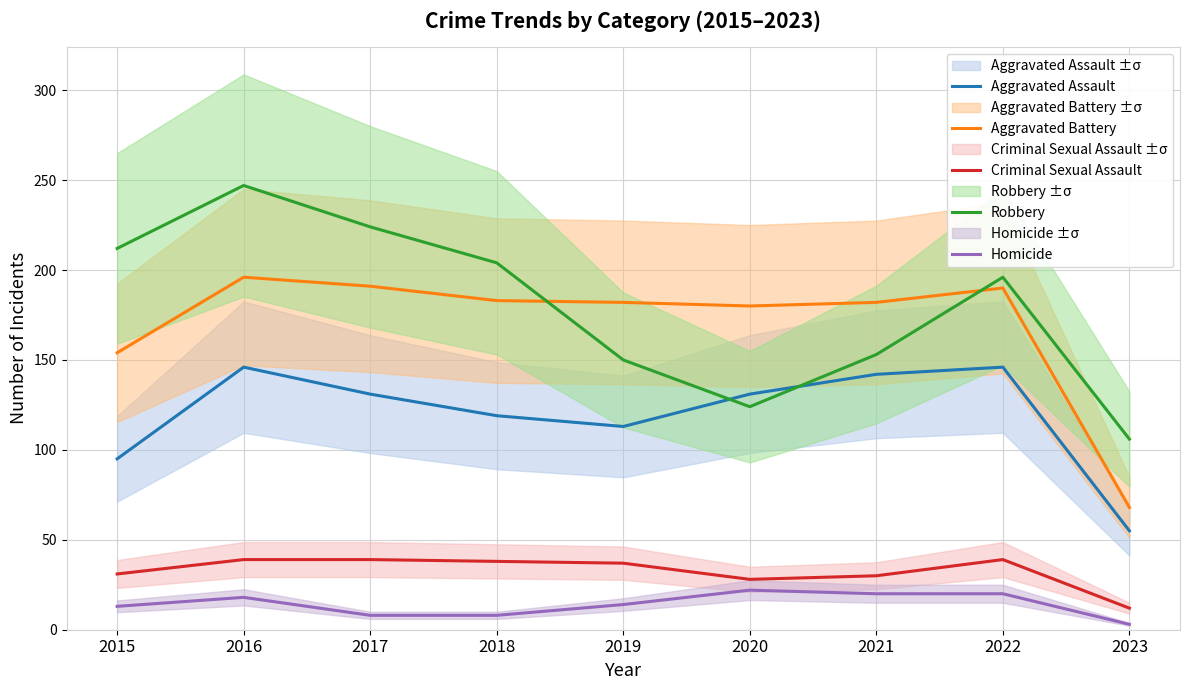

At 2020, list the series in order from largest to smallest.

Aggravated Battery, Aggravated Assault, Robbery, Criminal Sexual Assault, Homicide